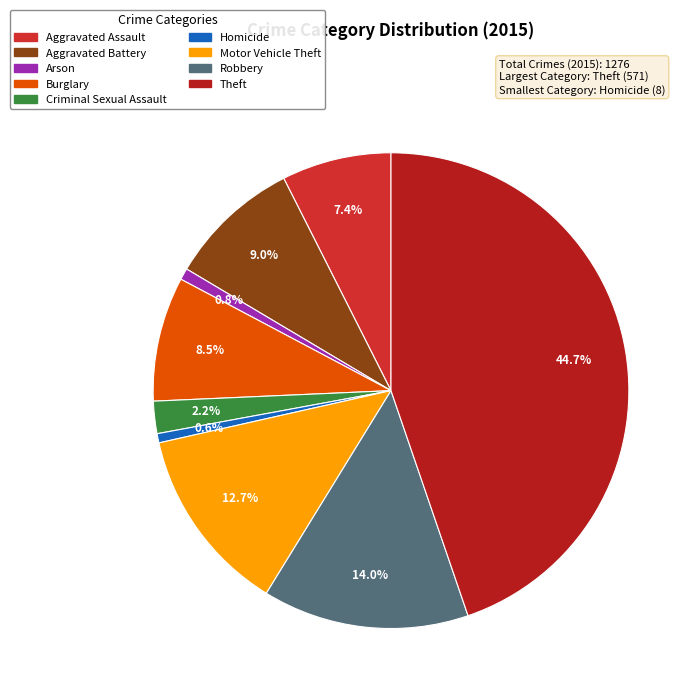

Is Criminal Sexual Assault the majority of the pie?

No